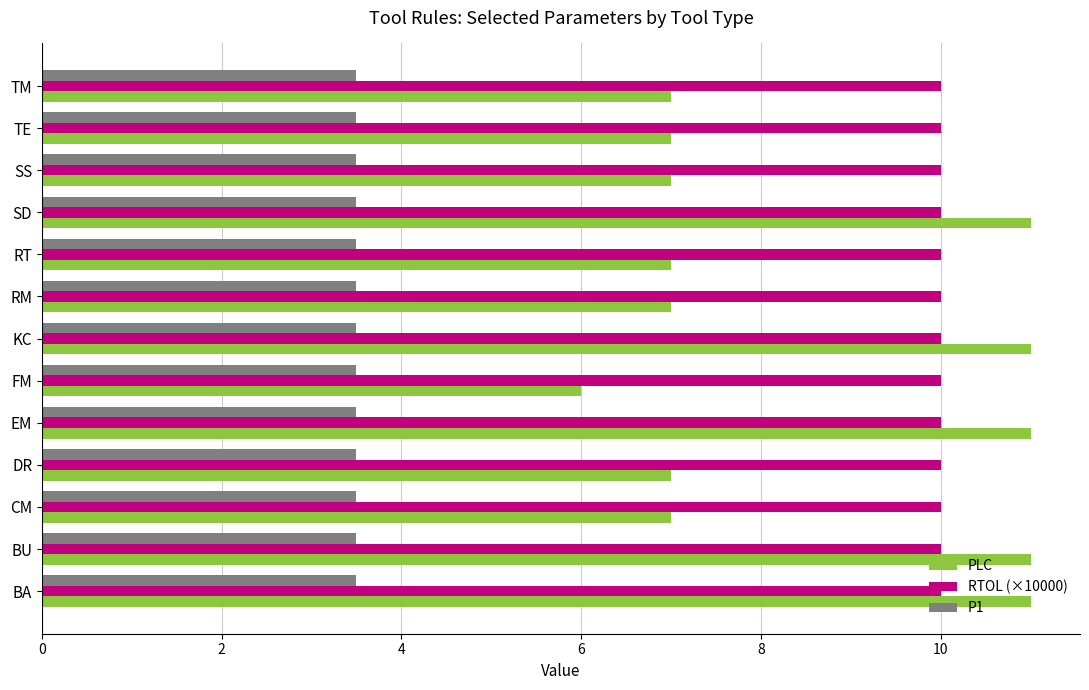

Which series has the largest range (max minus min)?

PLC